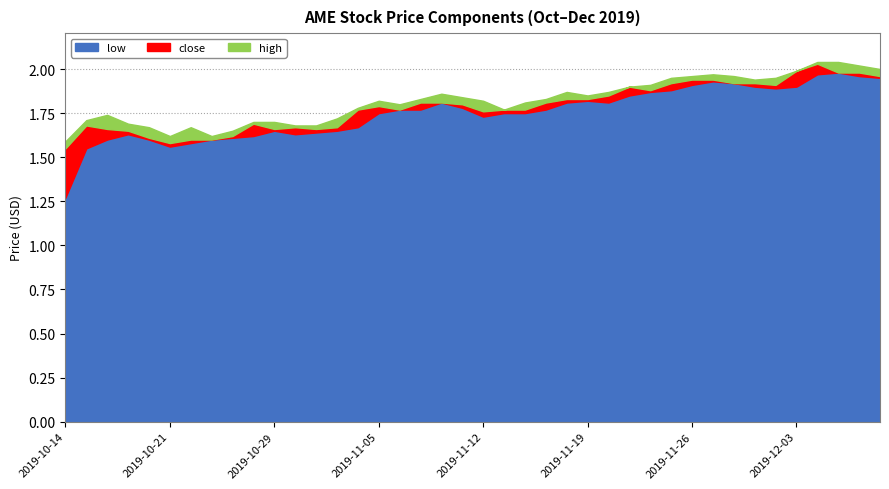

Count the number of categories in the chart.

40